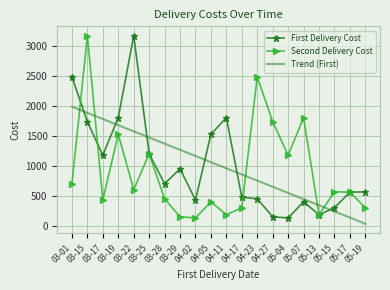

At 04-02, list the series in order from largest to smallest.

Trend (First), First Delivery Cost, Second Delivery Cost